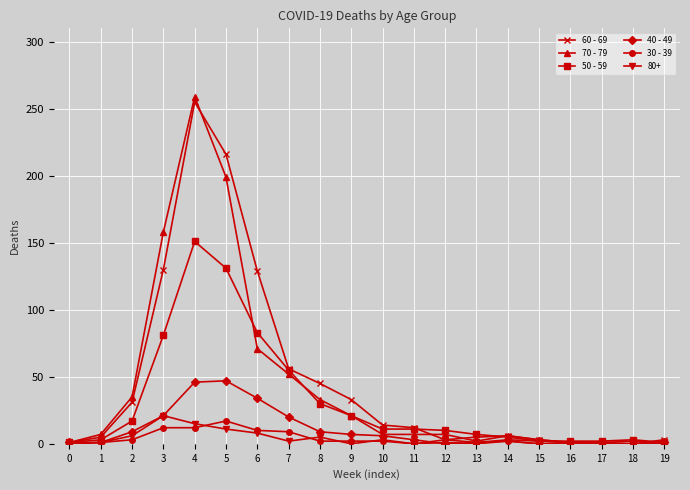

Which series has the largest range (max minus min)?

70 - 79